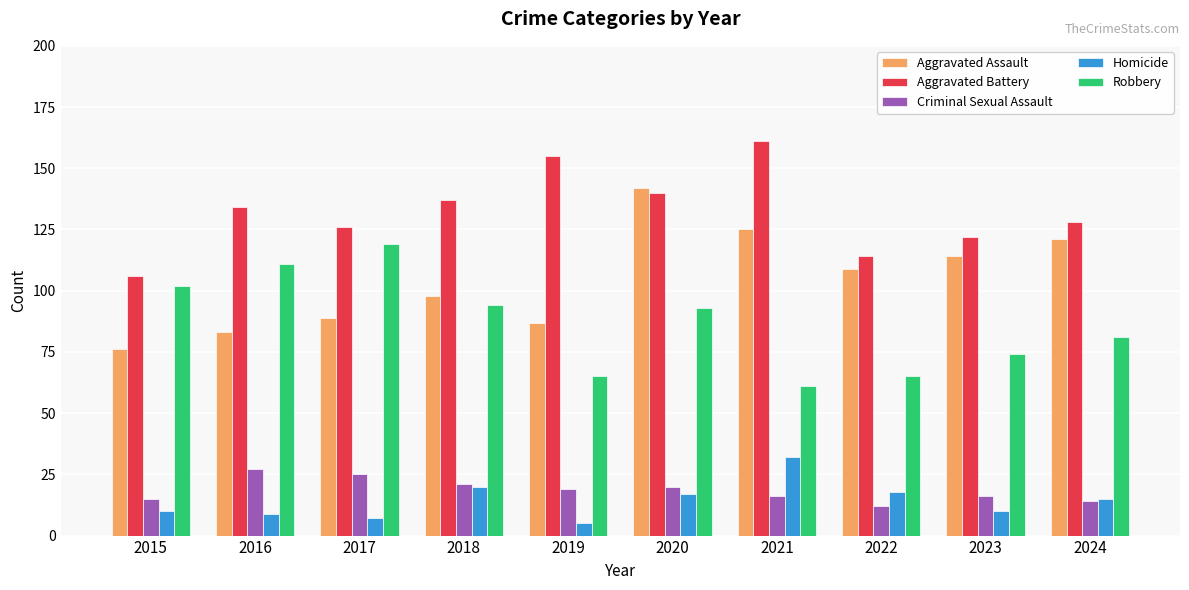

How many values in the Aggravated Battery series are below 134?

5